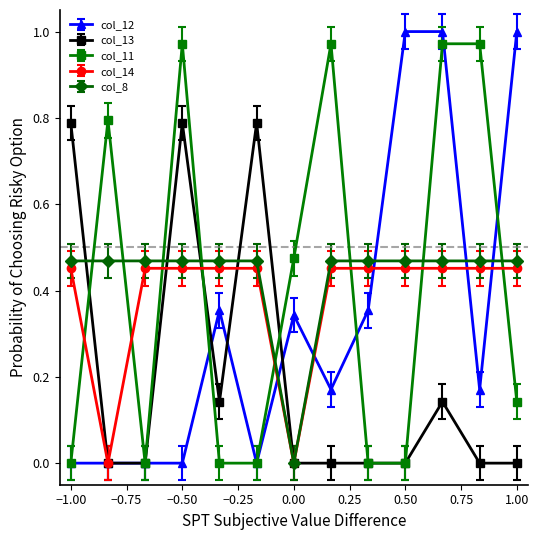

True or false: col_12 has more than 1 interior local peaks.

True